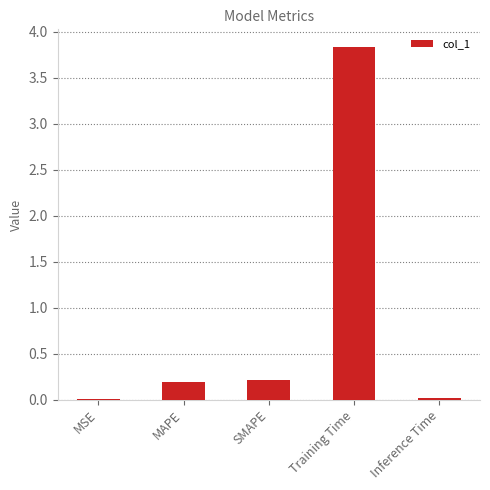

What is the sum of all values?

4.3